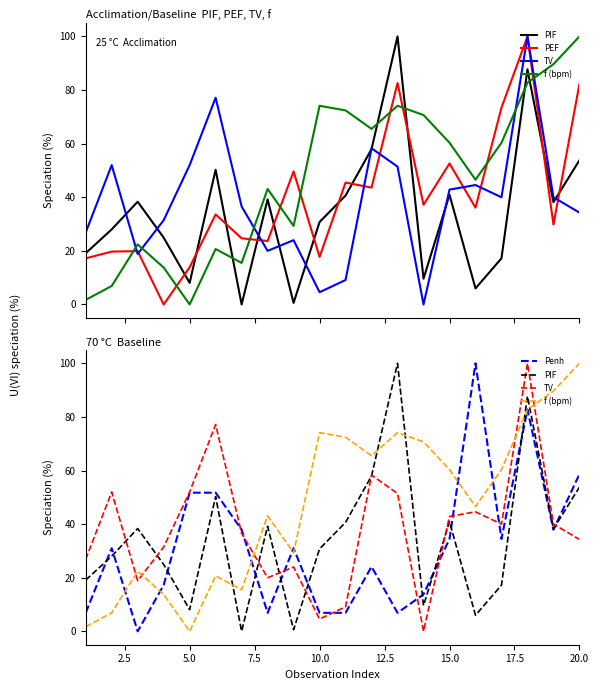

Which has a higher value, 19 or 5.0?

19